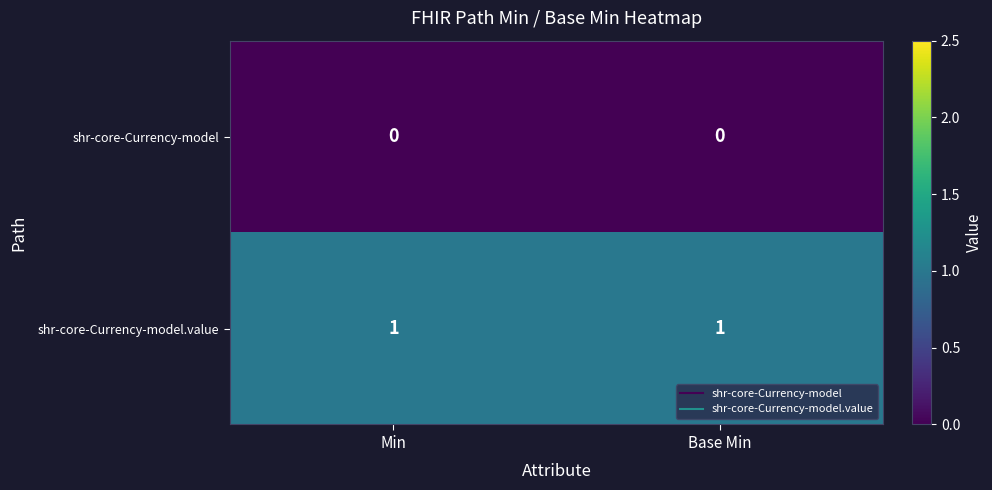

The value of shr-core-Currency-model at Min is 0. True or false?

True